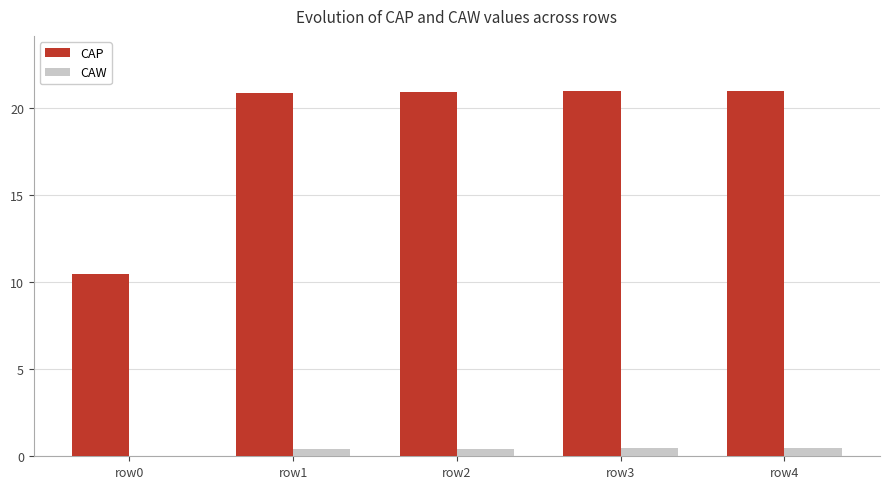

What is the greatest value displayed?

21.0